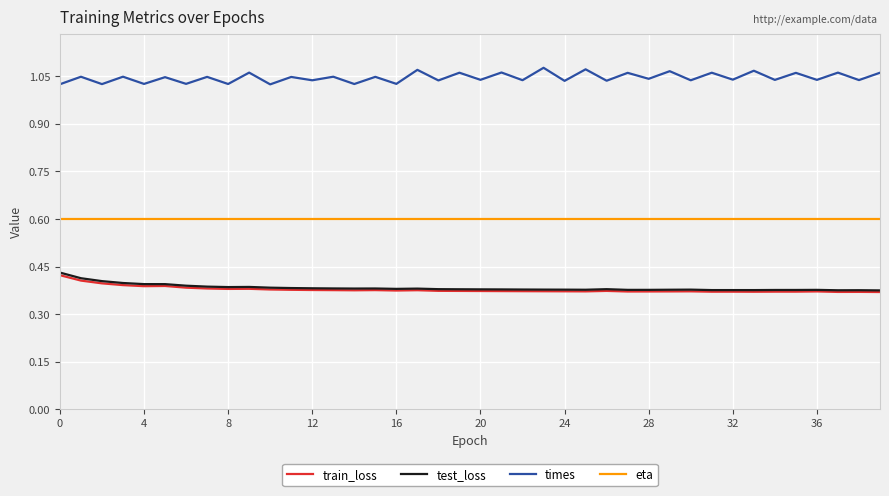

True or false: times and eta intersect in this chart.

False